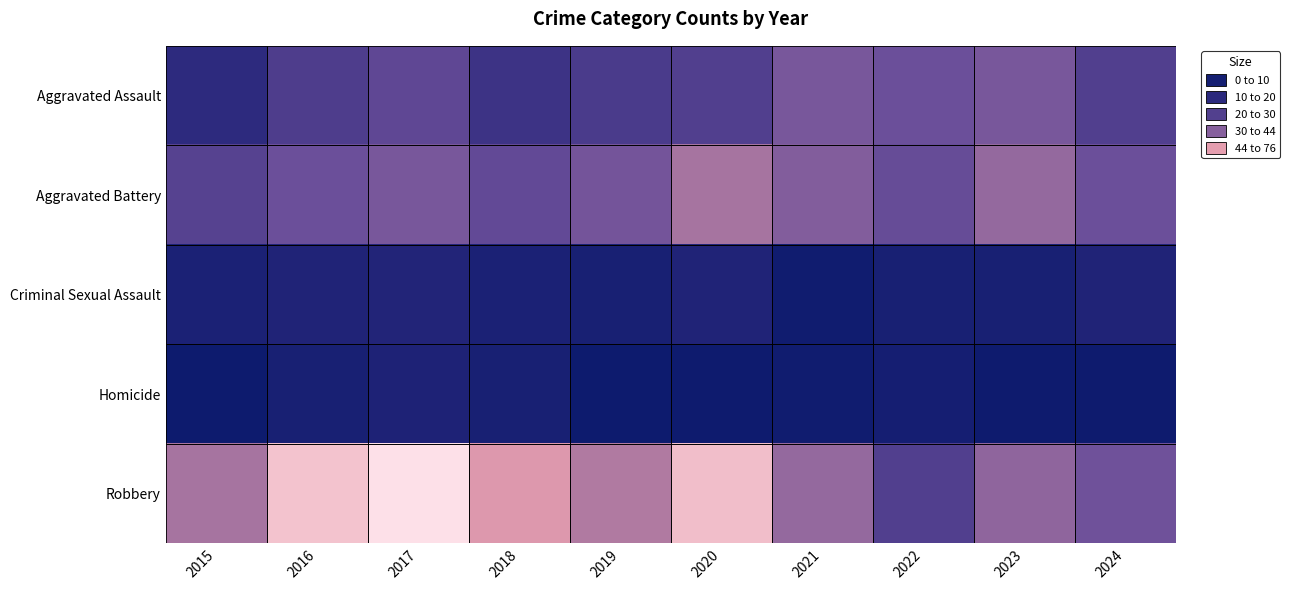

Reading left to right, transcribe all the data shown in this chart.

Aggravated Assault: 2015=16	2016=24	2017=28	2018=20	2019=23	2020=25	2021=34	2022=31	2023=34	2024=25
Aggravated Battery: 2015=26	2016=31	2017=34	2018=29	2019=33	2020=44	2021=36	2022=30	2023=40	2024=31
Criminal Sexual Assault: 2015=8	2016=10	2017=11	2018=8	2019=6	2020=10	2021=3	2022=6	2023=6	2024=10
Homicide: 2015=1	2016=6	2017=9	2018=6	2019=1	2020=2	2021=3	2022=5	2023=2	2024=2
Robbery: 2015=44	2016=69	2017=76	2018=58	2019=46	2020=68	2021=40	2022=25	2023=39	2024=32